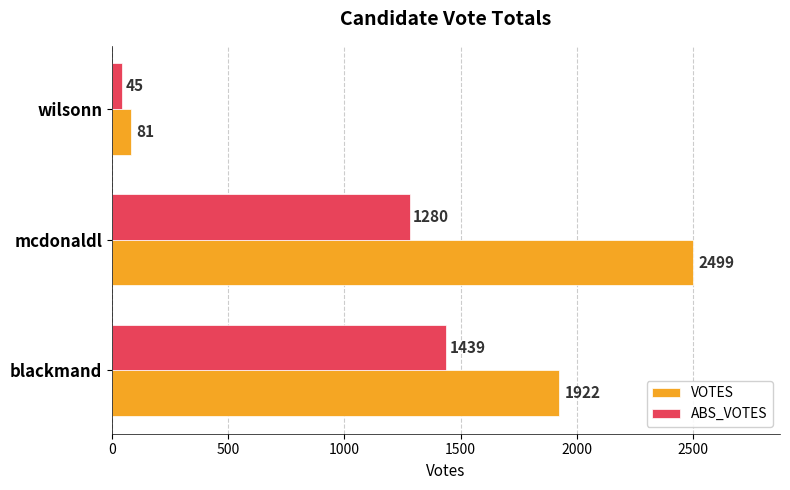

What is the minimum value shown in the chart?

45